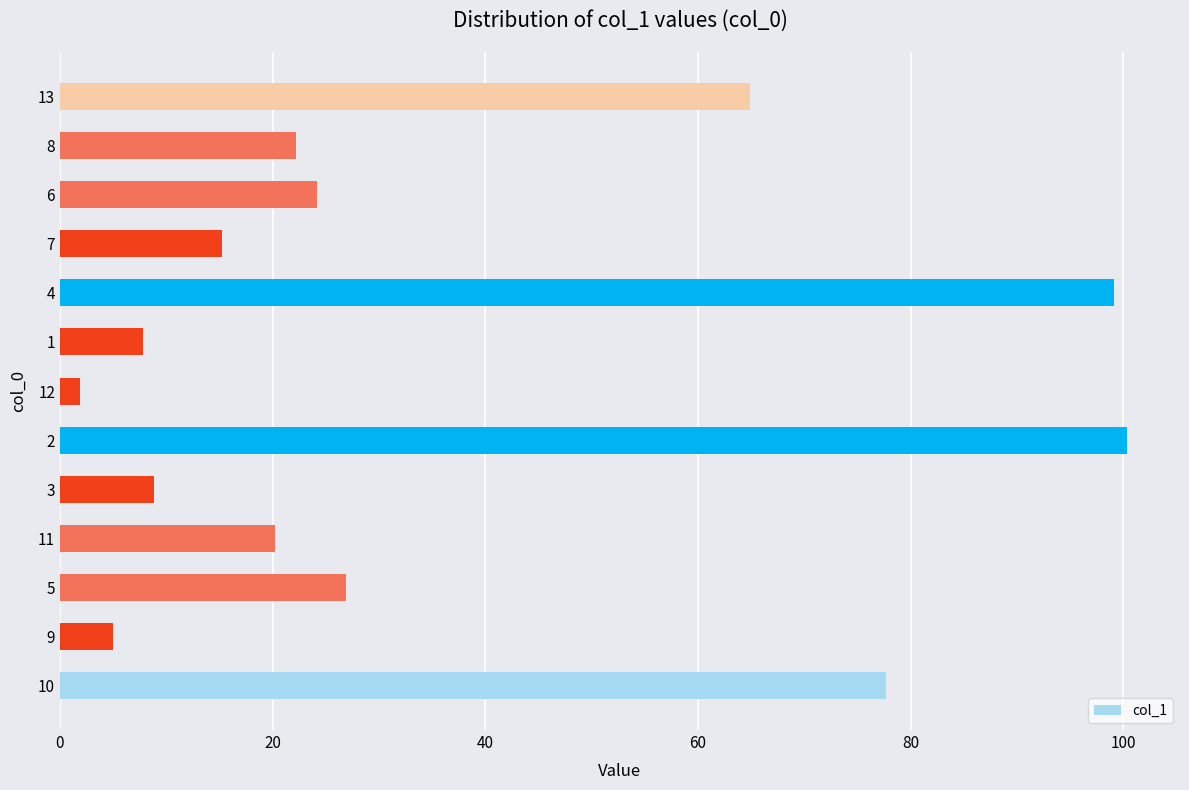

How many series are shown in this chart?

1